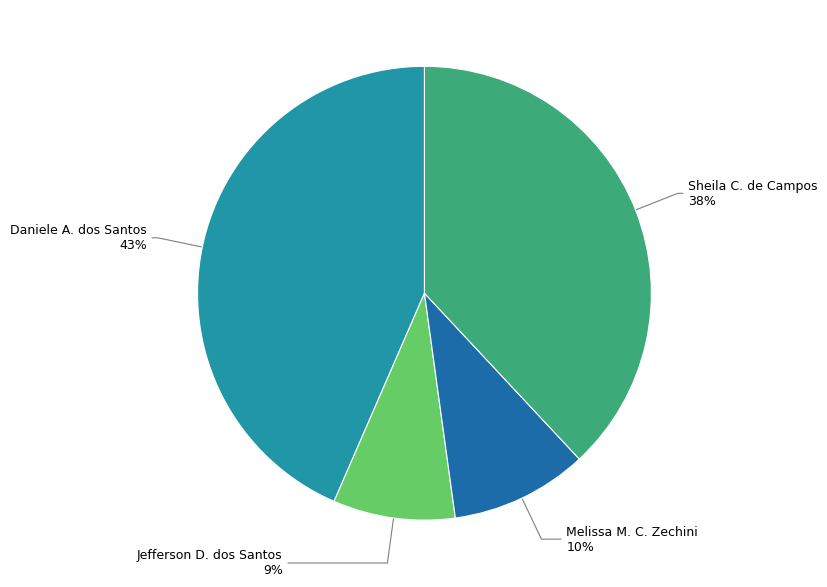

To the nearest percent, what is the average slice percentage?

25%